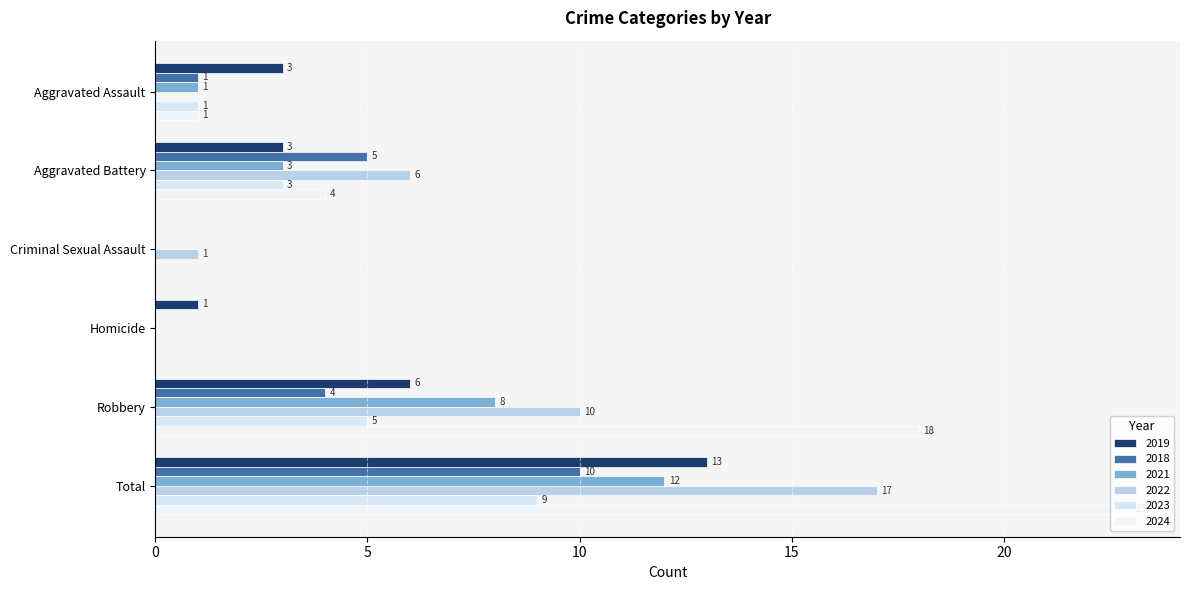

Which has a higher value, Homicide or Total?

Total